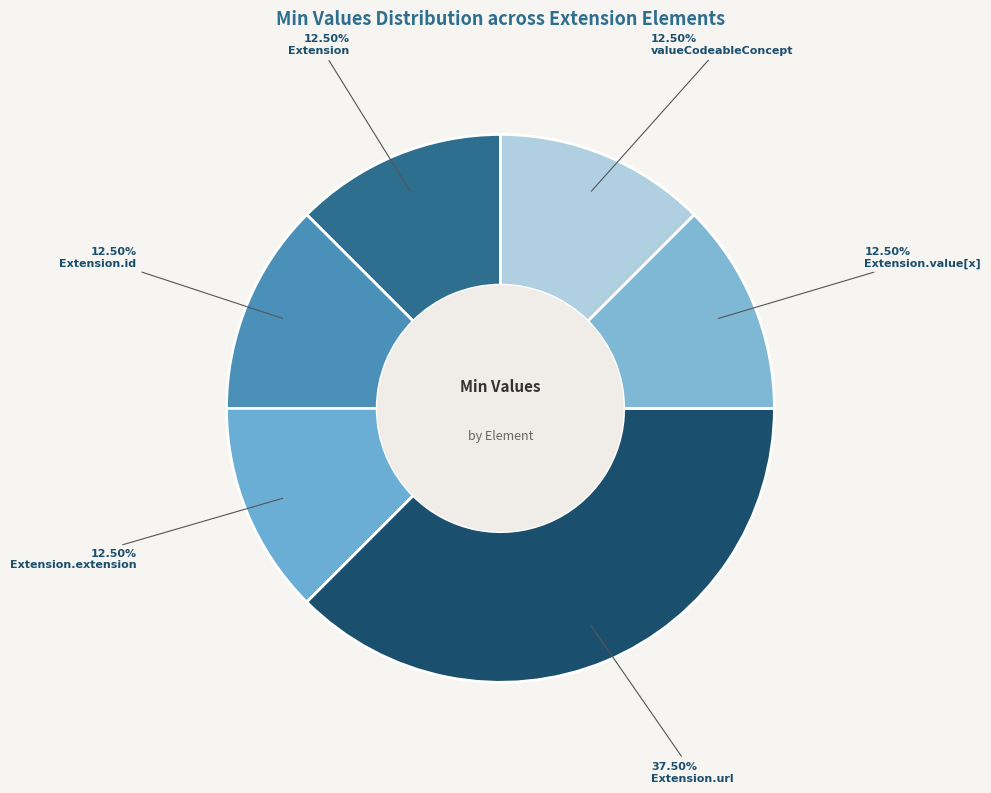

How many slices are in this pie chart?

6